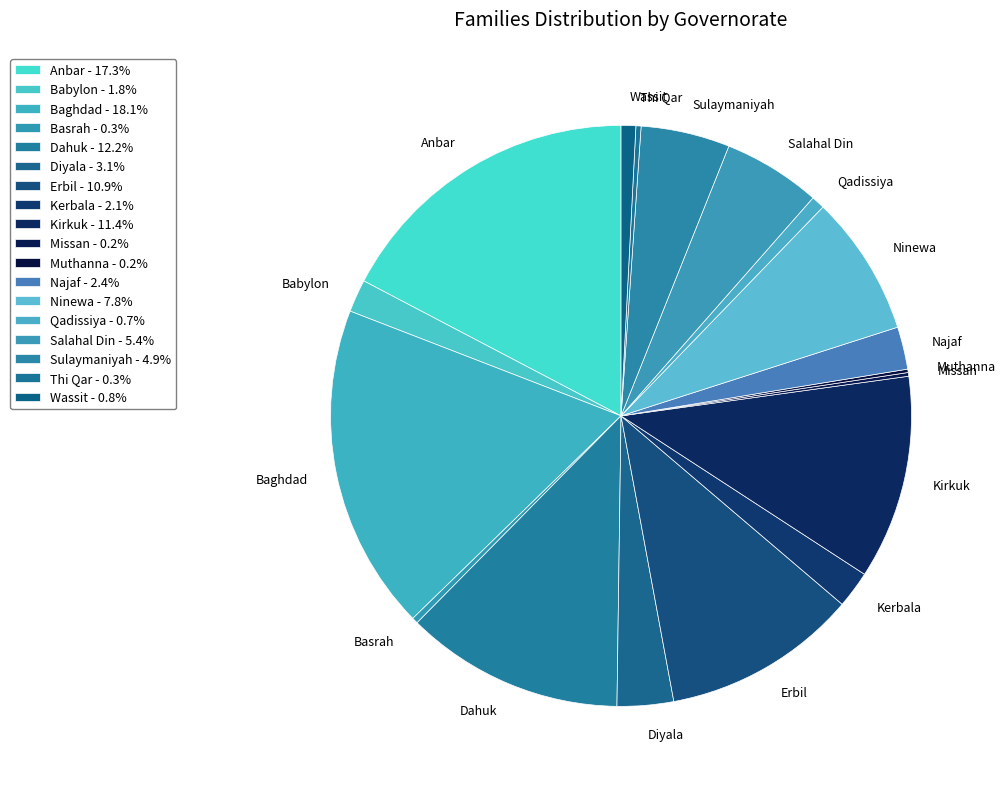

Do Anbar and Basrah together represent more than half of the pie?

No